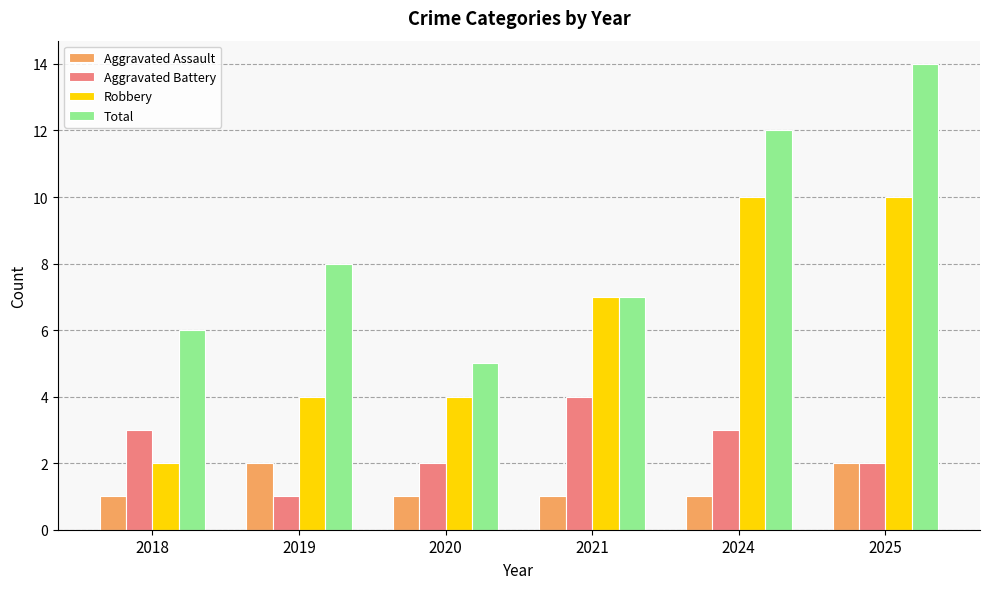

Which series has the largest total across all categories?

Total